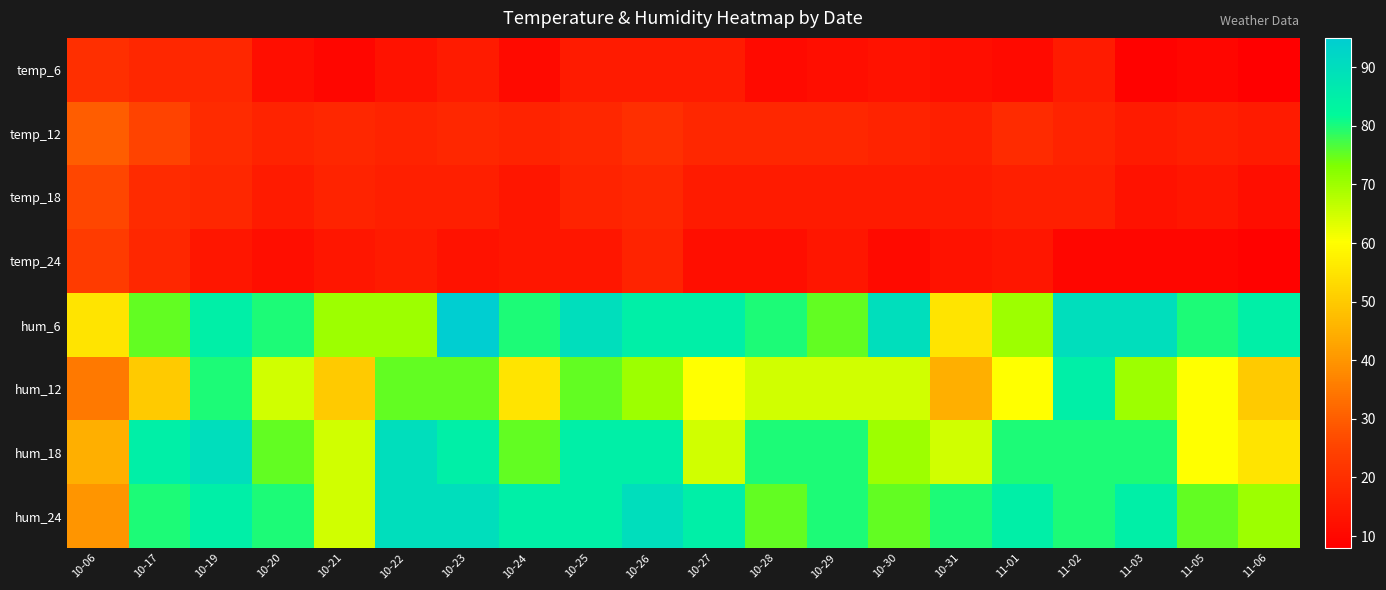

Which has a higher value, 11-06 or 10-17?

10-17